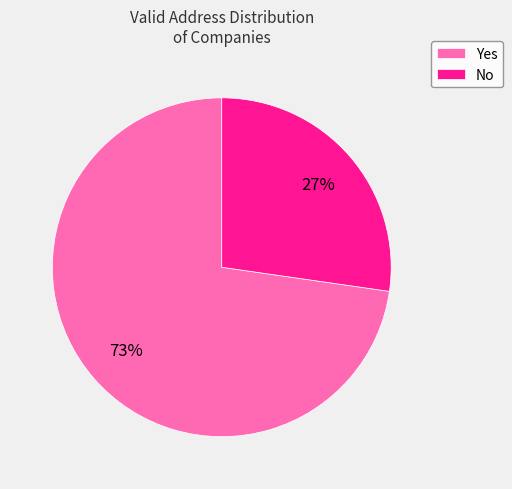

What percentage is the Yes slice, to the nearest percent?

73%